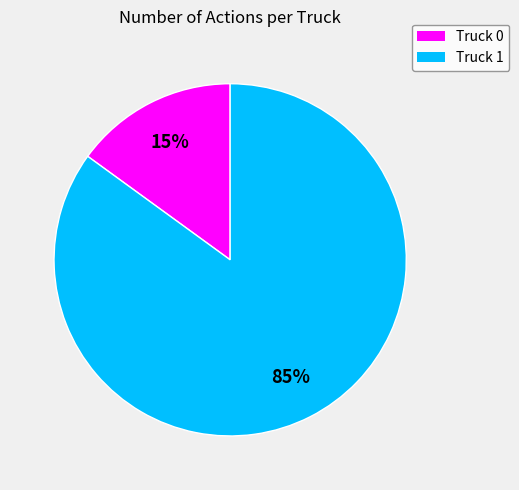

The Truck 1 slice represents 85% of the pie. True or false?

True